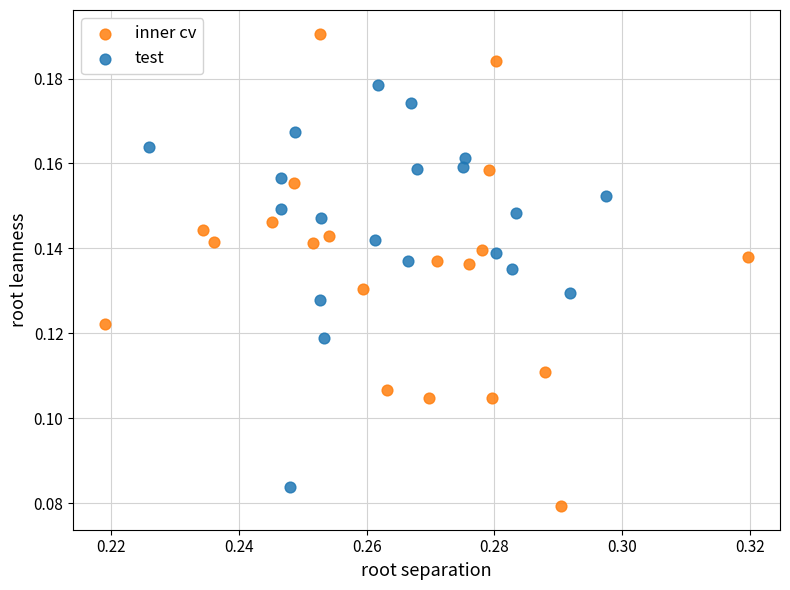

Which series reaches the minimum Y coordinate?

inner cv